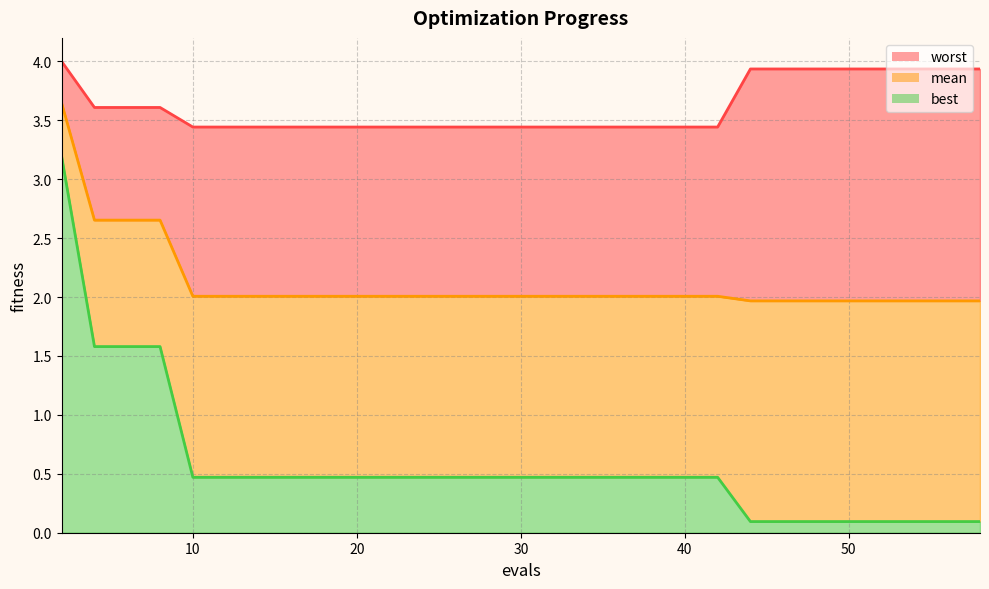

Where is worst nearest to the value 3?

10